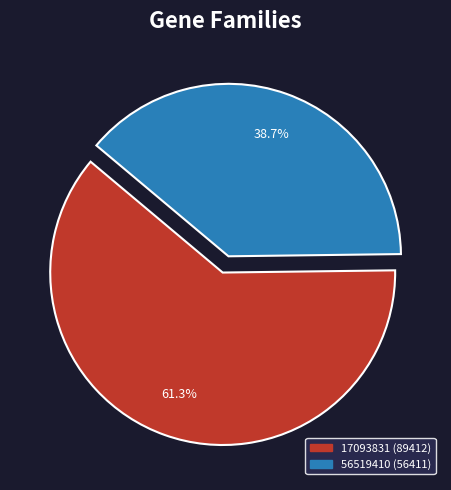

The 17093831 slice represents 61% of the pie. True or false?

True